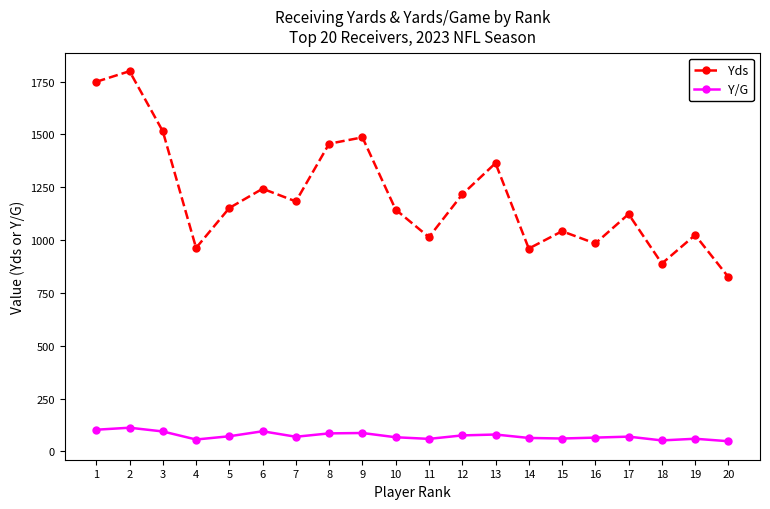

Does the chart have visible grid lines?

No